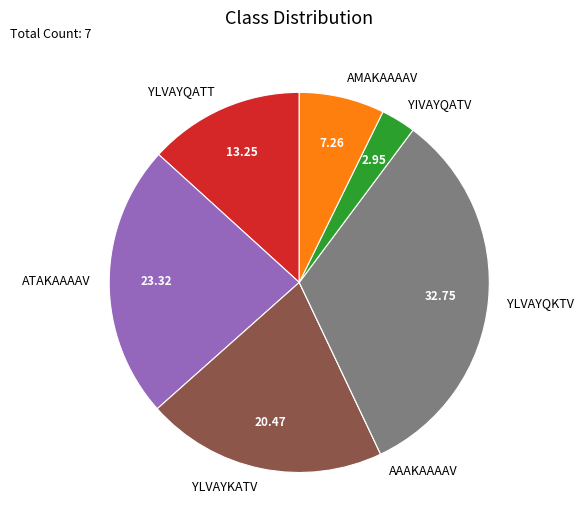

Does YLVAYQKTV account for over 50% of the chart?

No